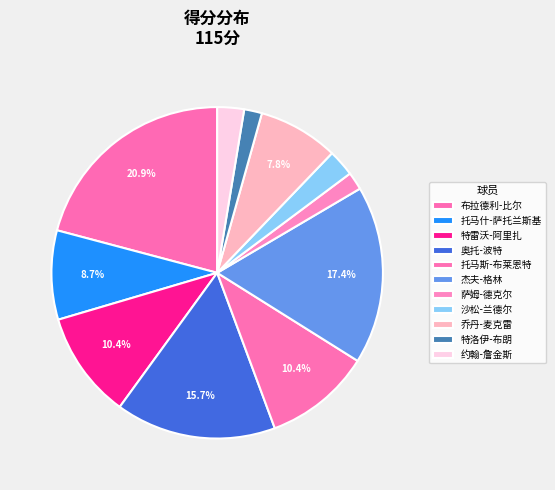

What is the largest slice in the pie chart?

布拉德利-比尔